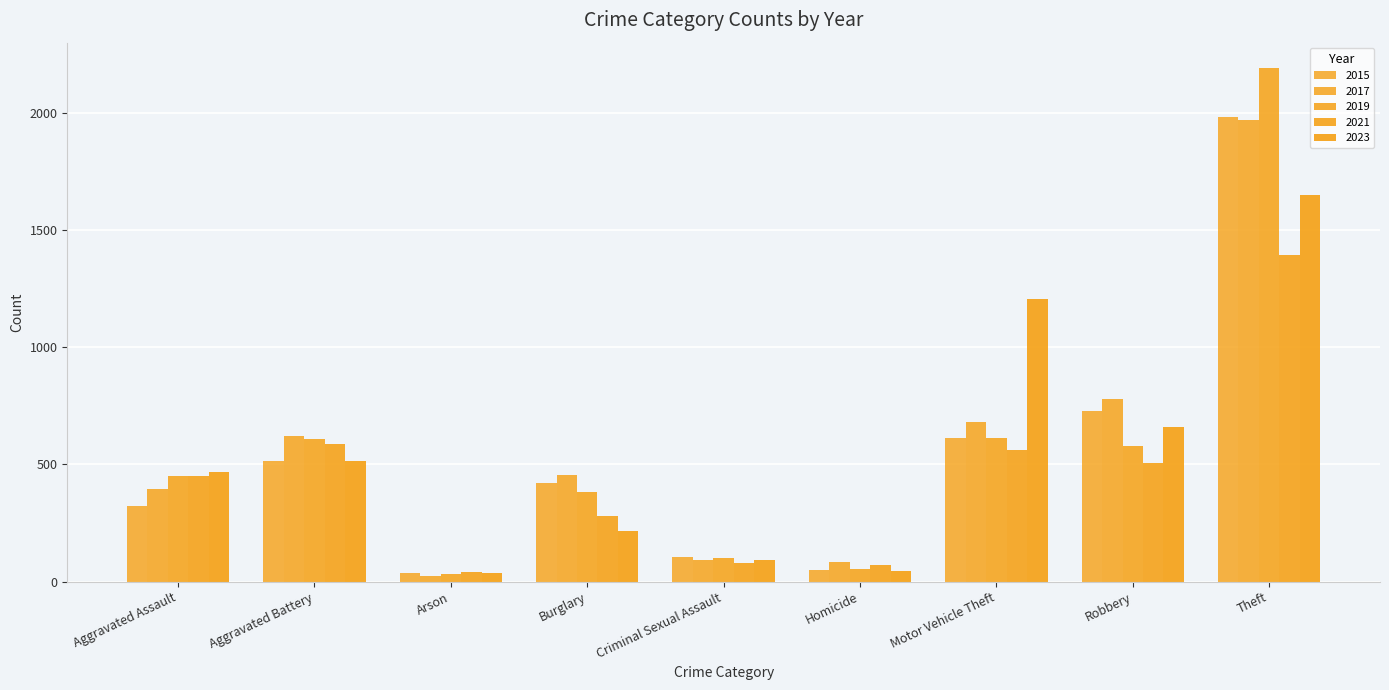

Count the number of data series in this chart.

5